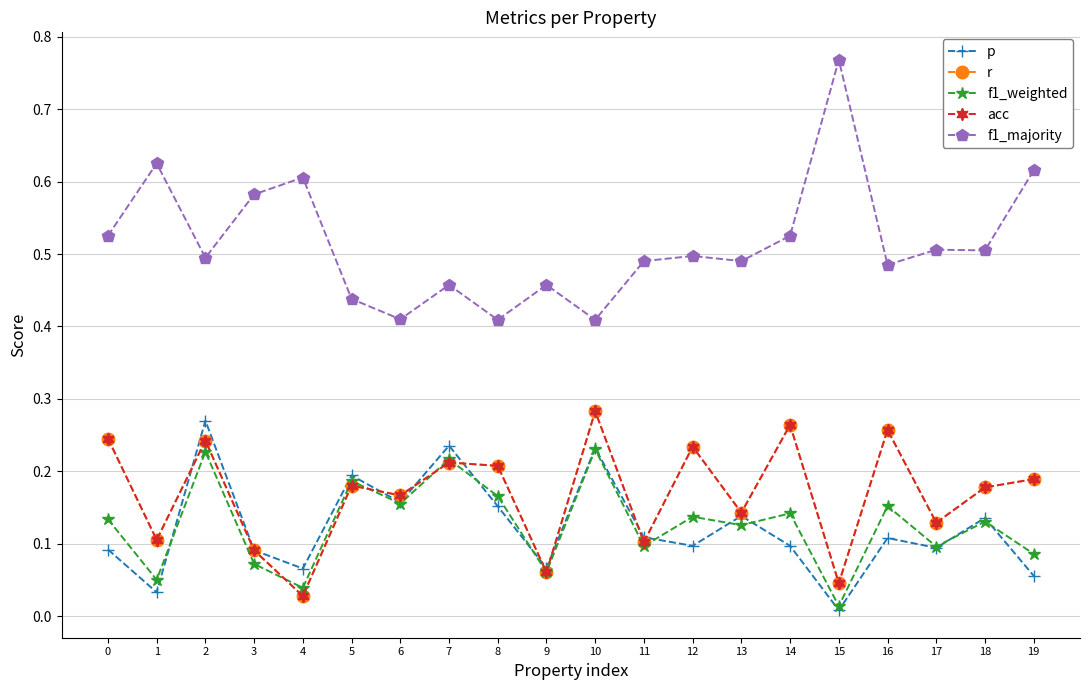

How many times do acc and p cross each other?

8